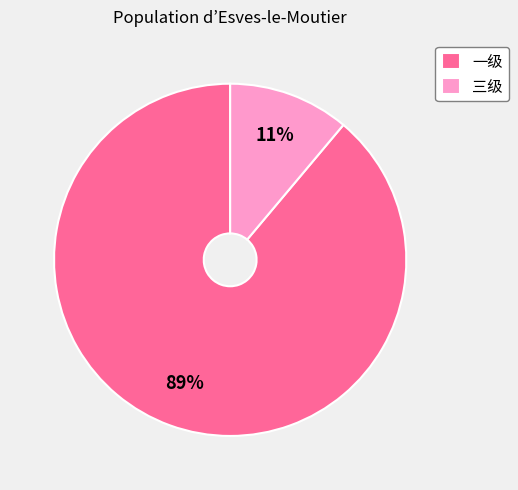

How many slices are in this pie chart?

2